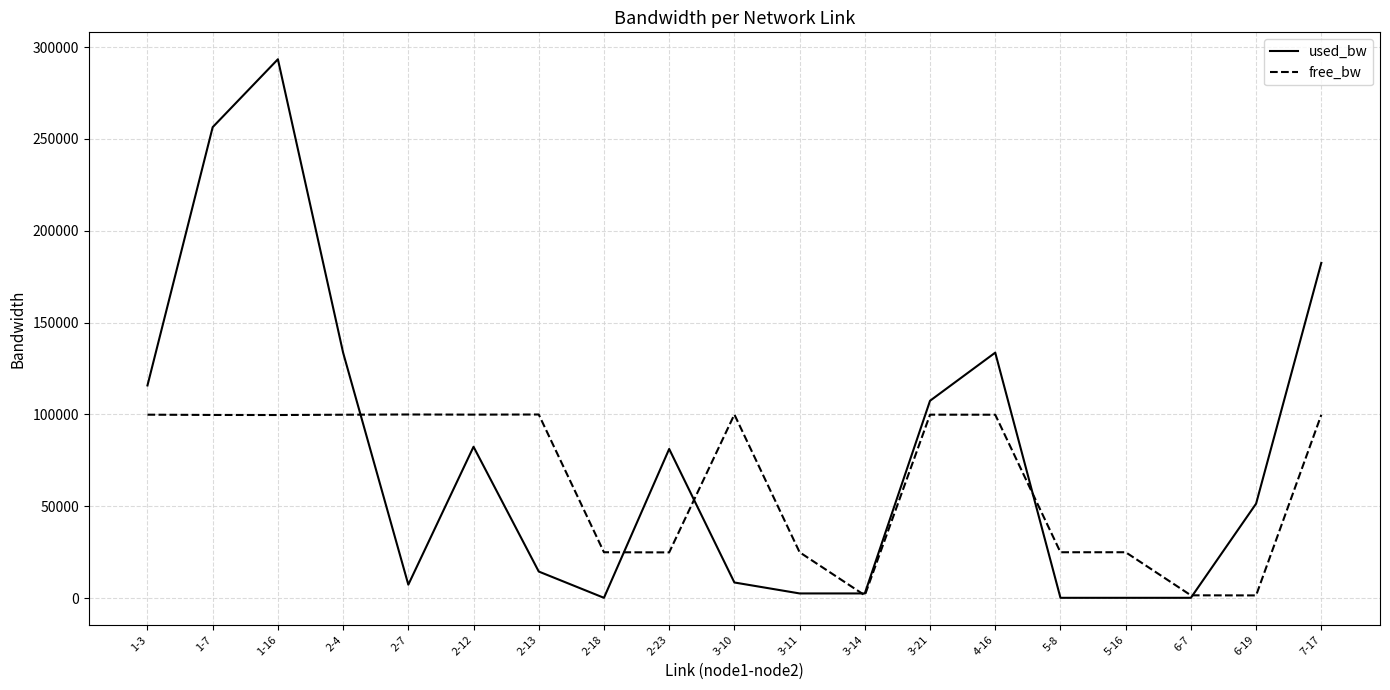

Which series has the largest total across all categories?

used_bw